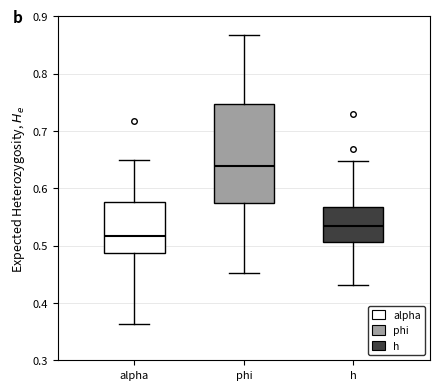

Where does the upper whisker of the box for h end on the y-axis? The values are not printed on the chart, so give them approximately, as read against the axis.

0.65